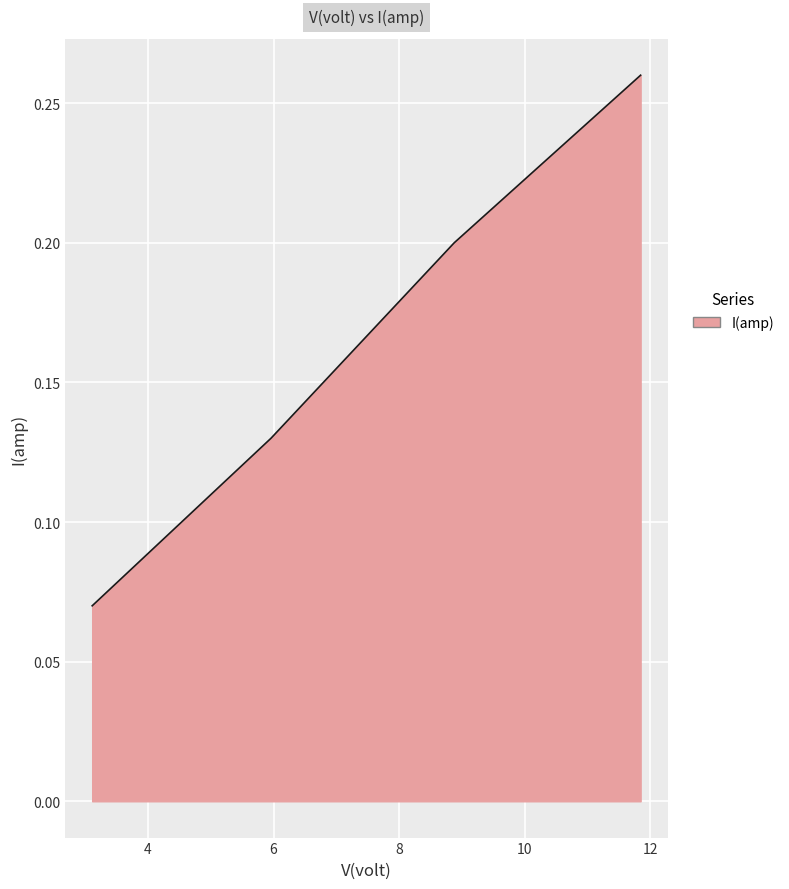

How many values are between 0 and 1?

4